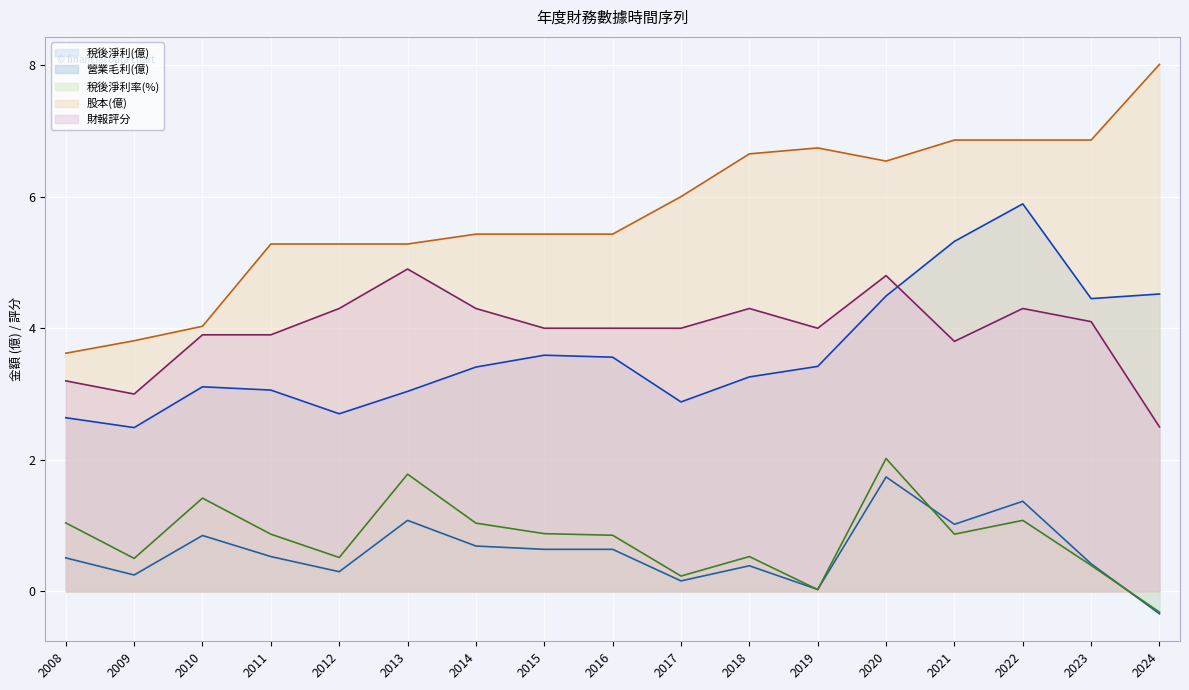

How many values in the 稅後淨利率(%) series exceed 0?

16